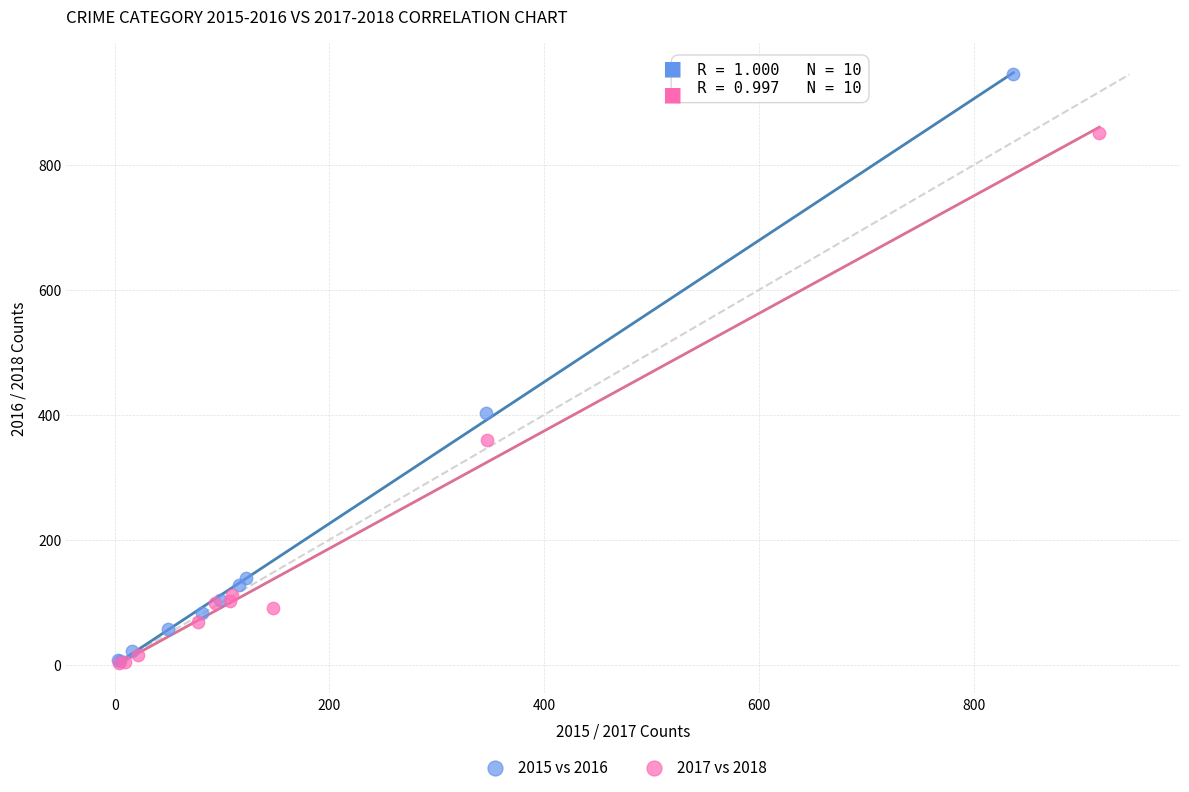

Which series has the largest Y range (max minus min)?

2015 vs 2016